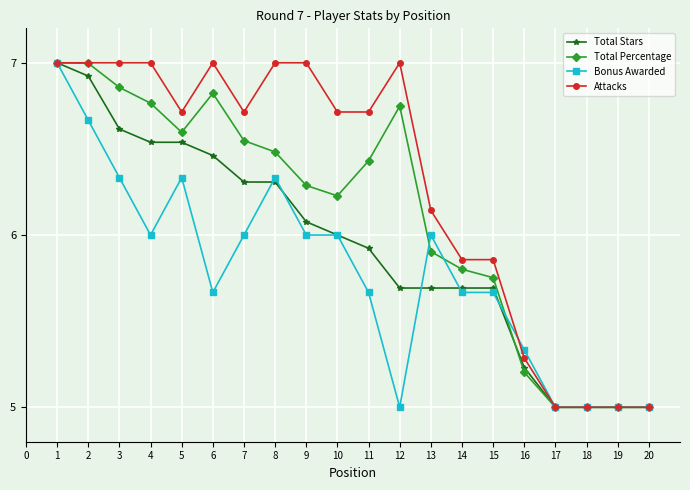

At which category does Bonus Awarded reach its first local valley?

4